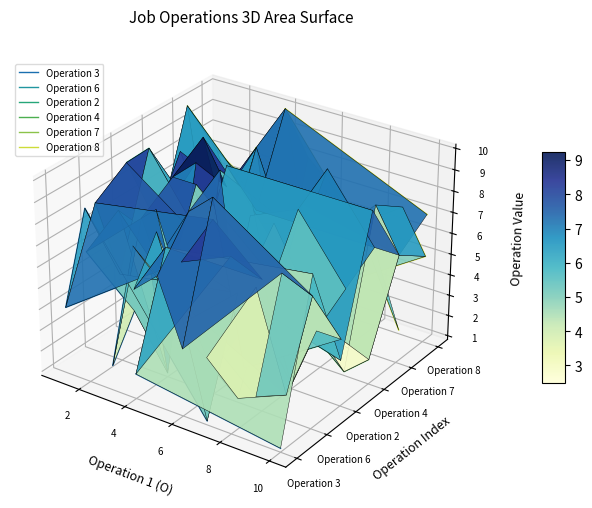

Where is Operation 3 nearest to the value 0?

6